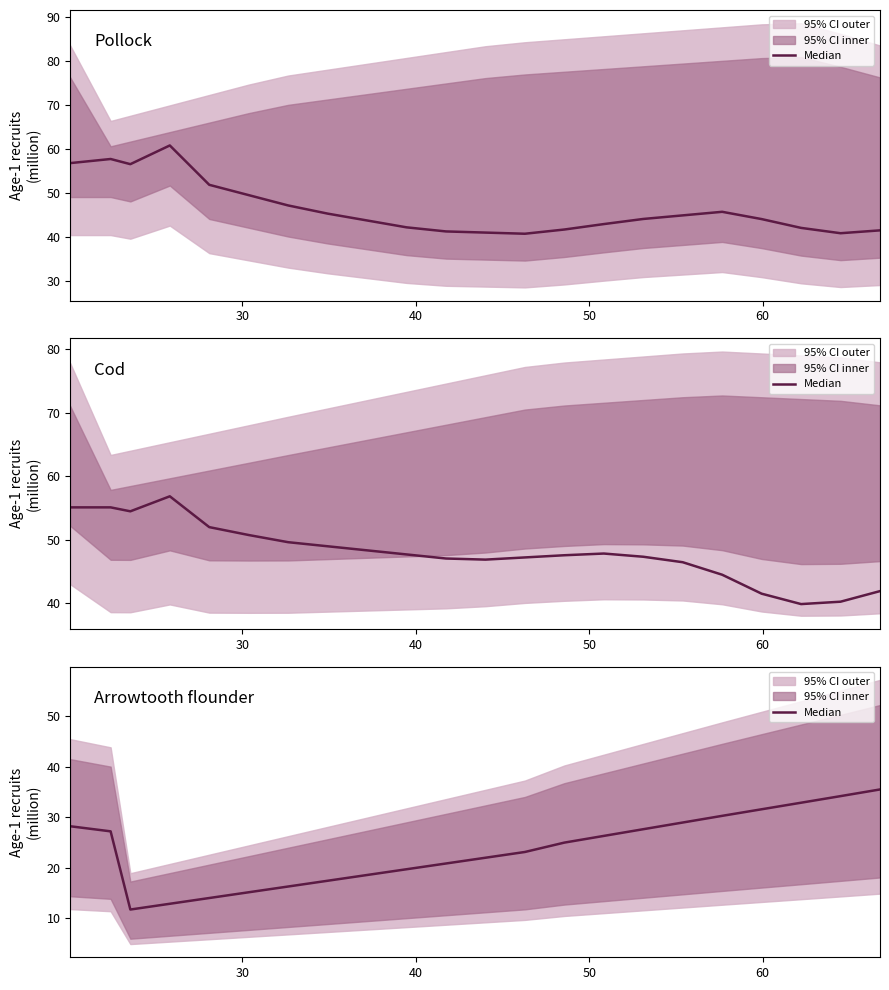

What is the value of the 20th point from the left?

32.9